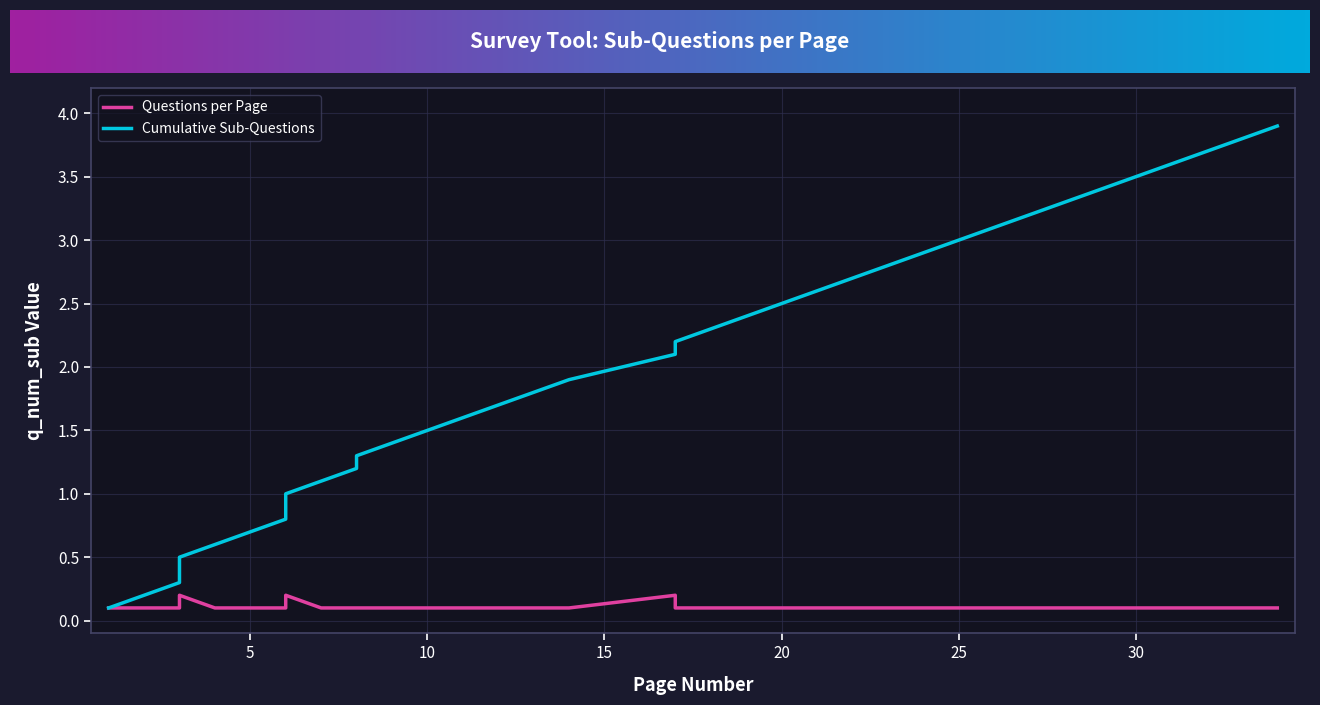

Is it true that Questions per Page equals 0.1 at 6?

True